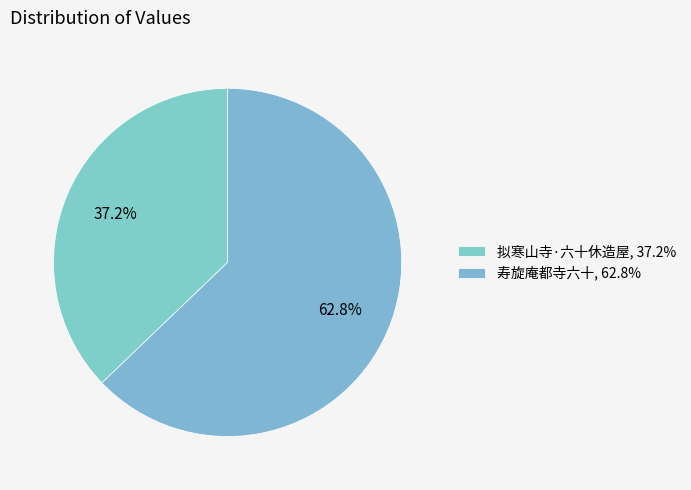

The 拟寒山寺·六十休造屋 slice represents 23% of the pie. True or false?

False